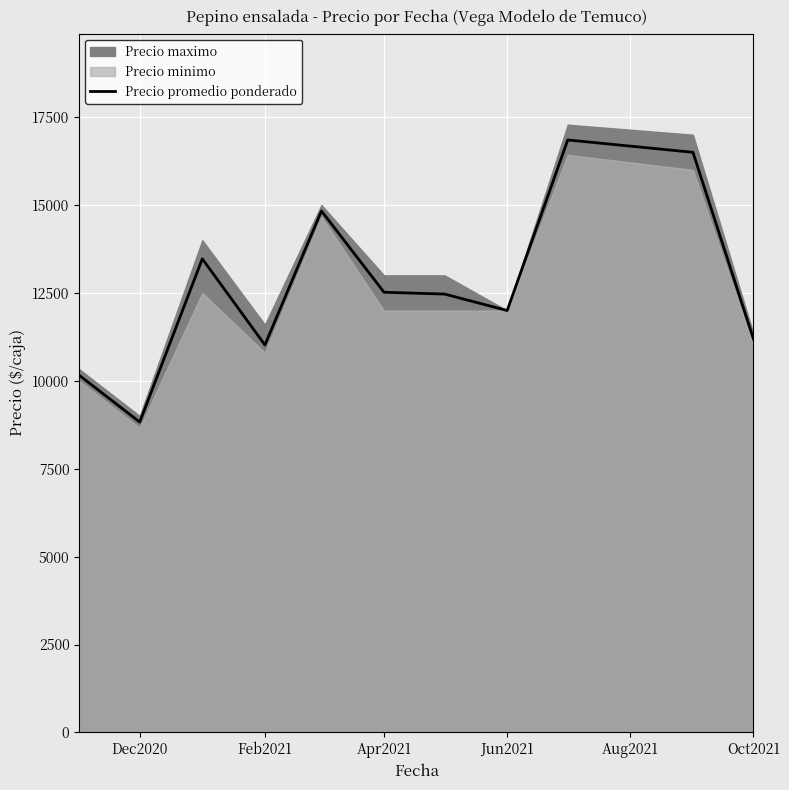

What is the value of the 7th point from the left?

12468.0